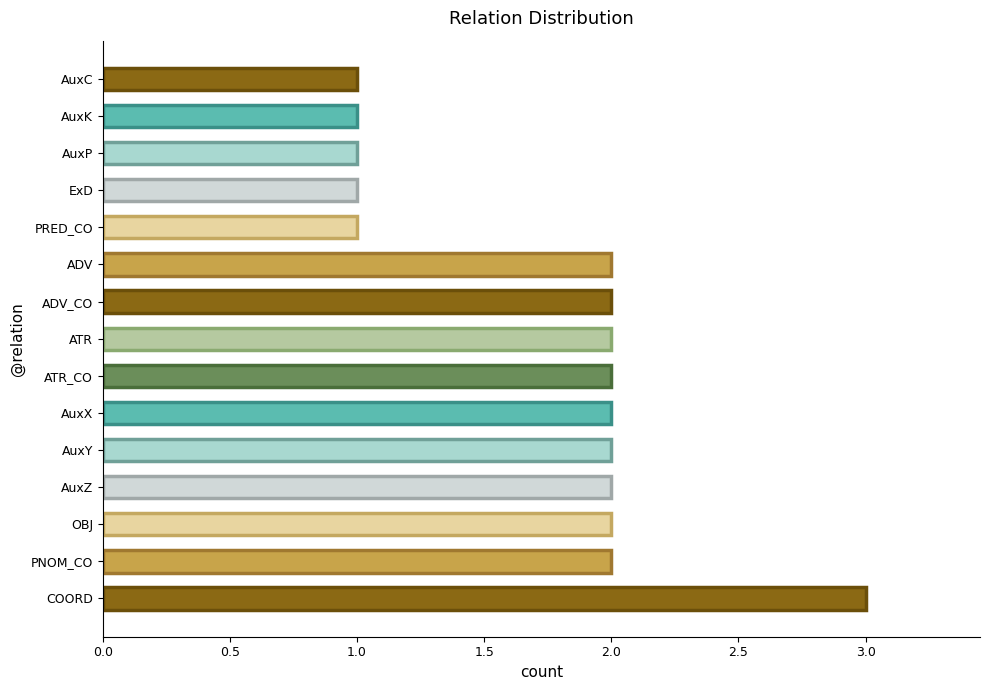

Does the chart contain any negative values?

No